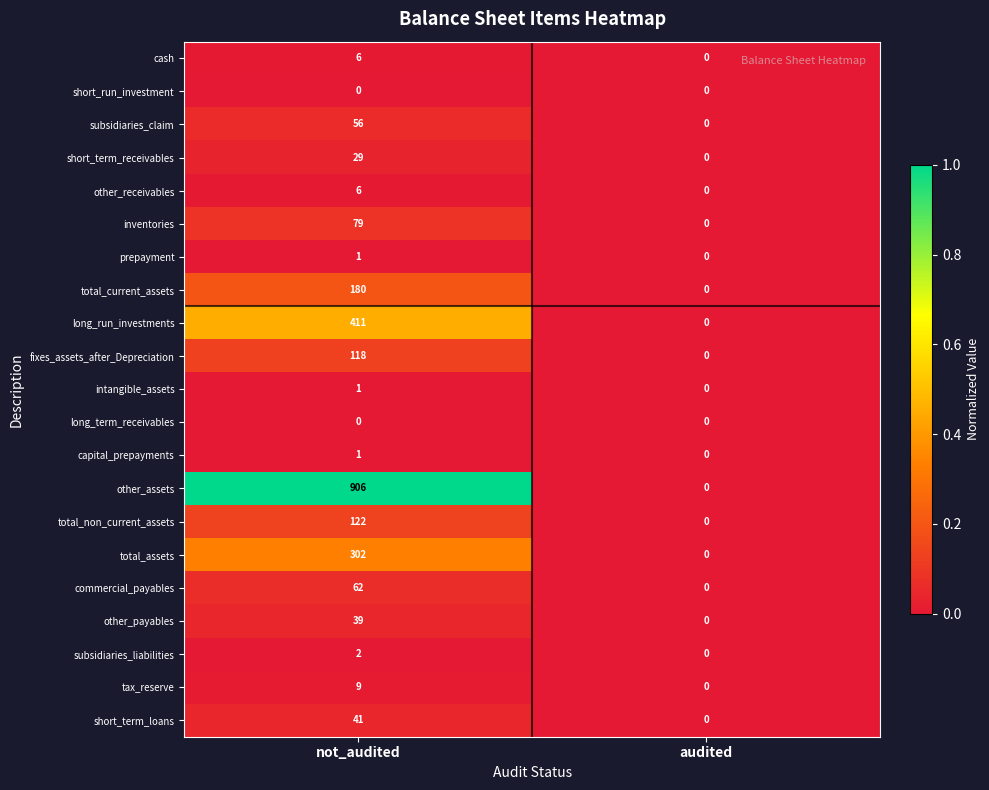

True or false: other_payables has a value of 16 at audited.

False